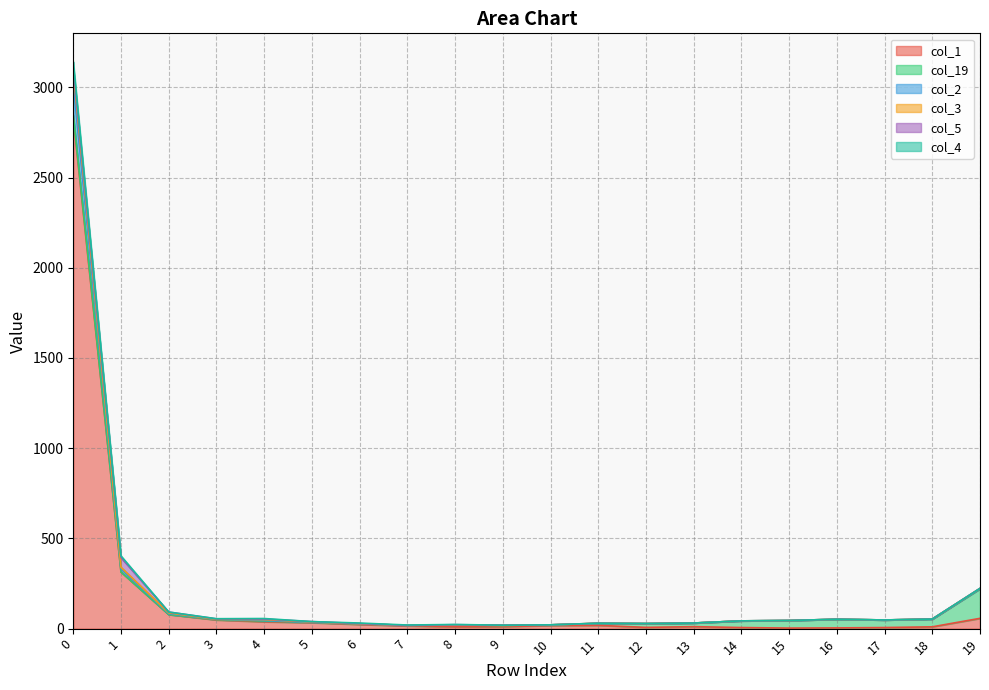

What is the difference between the col_1 values at 6 and 5?

10